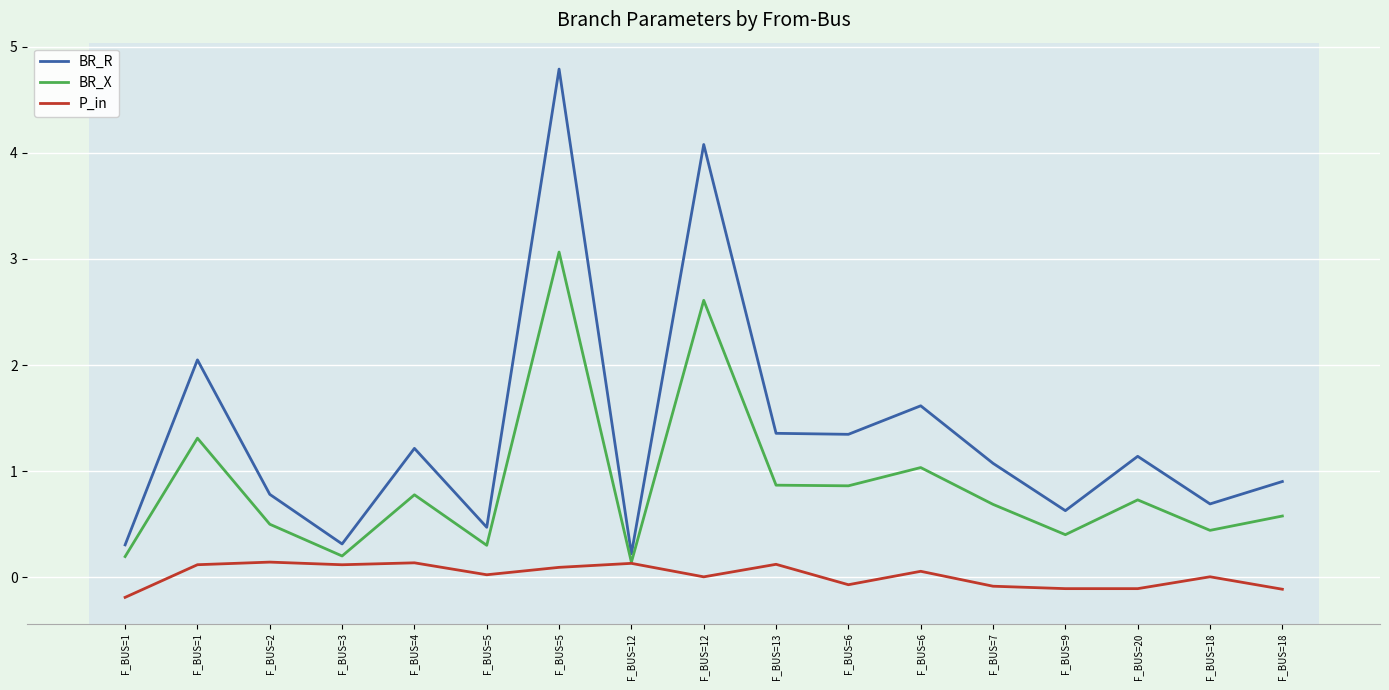

Count the number of data series in this chart.

3